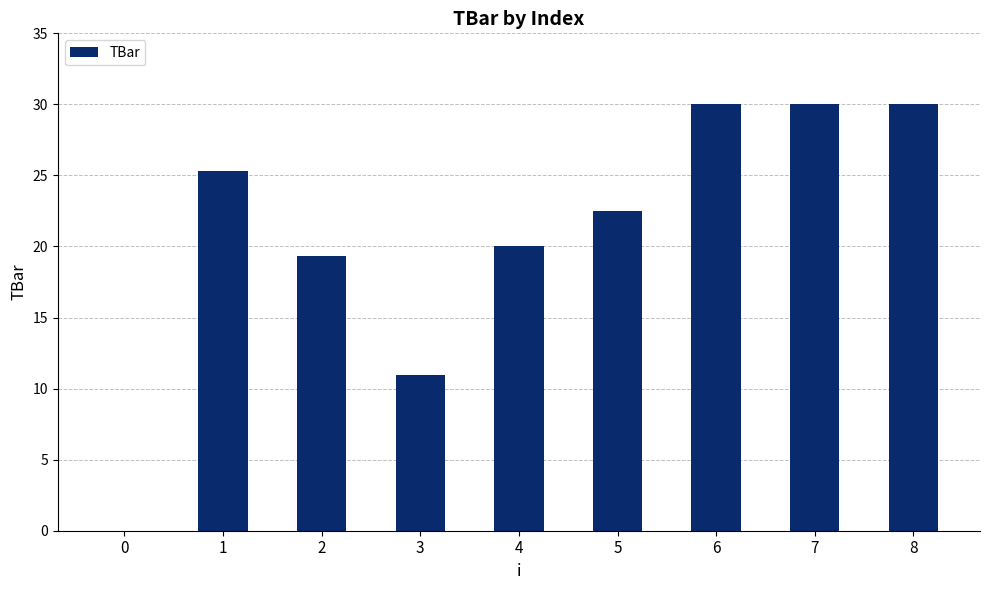

What is the sum of all values?

188.1